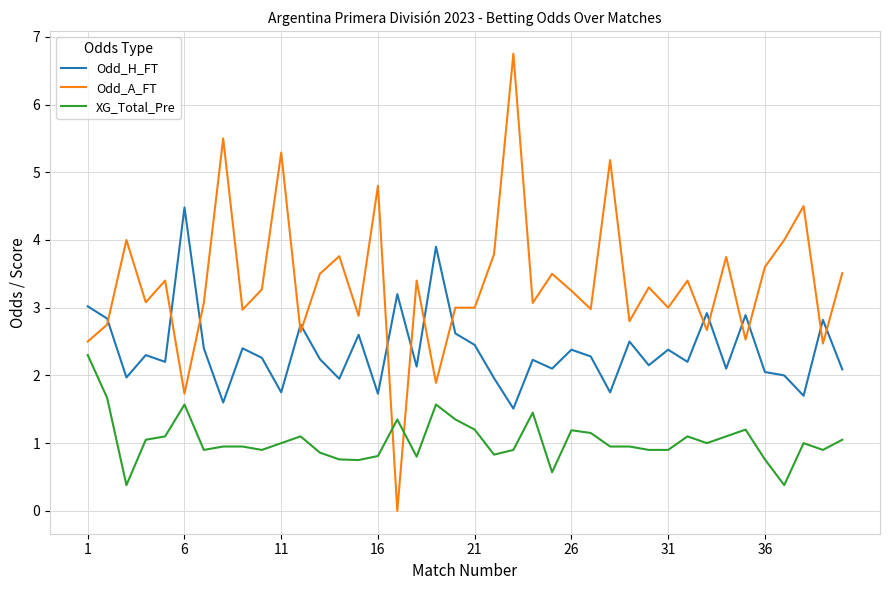

What is the greatest value displayed?

6.8